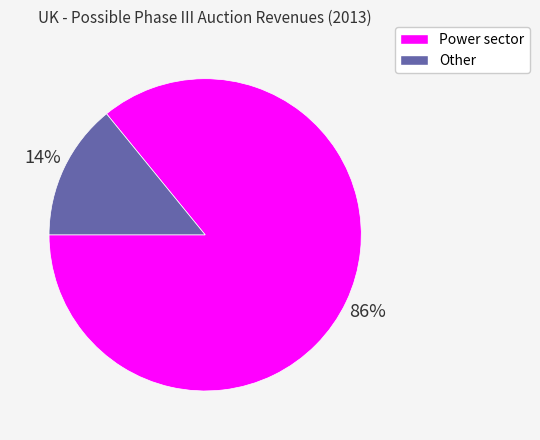

Do Power sector and Other together represent more than half of the pie?

Yes